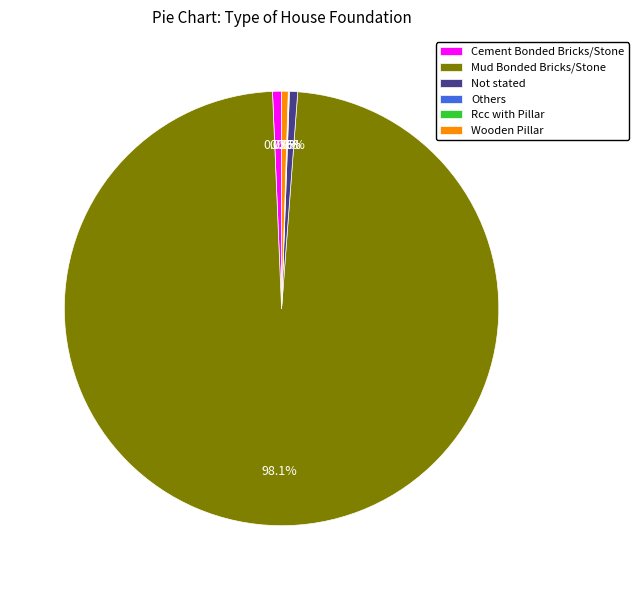

To the nearest percent, what portion does Cement Bonded Bricks/Stone represent?

1%